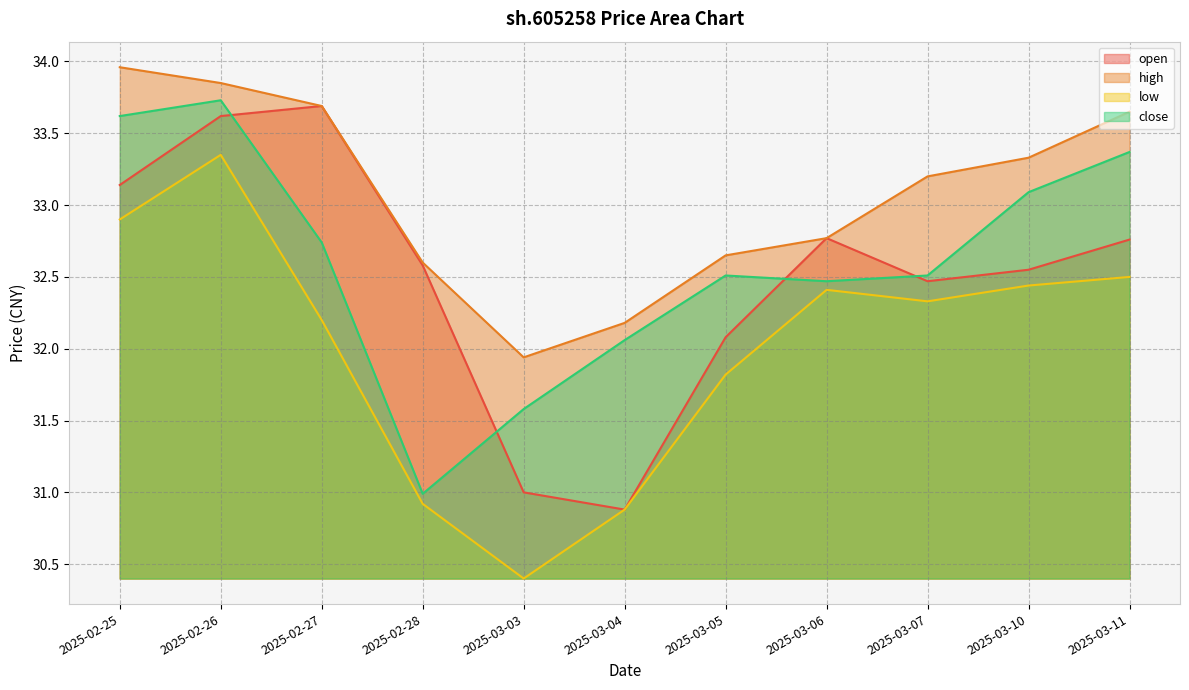

What is the difference between the maximum and minimum values in the low series?

3.0